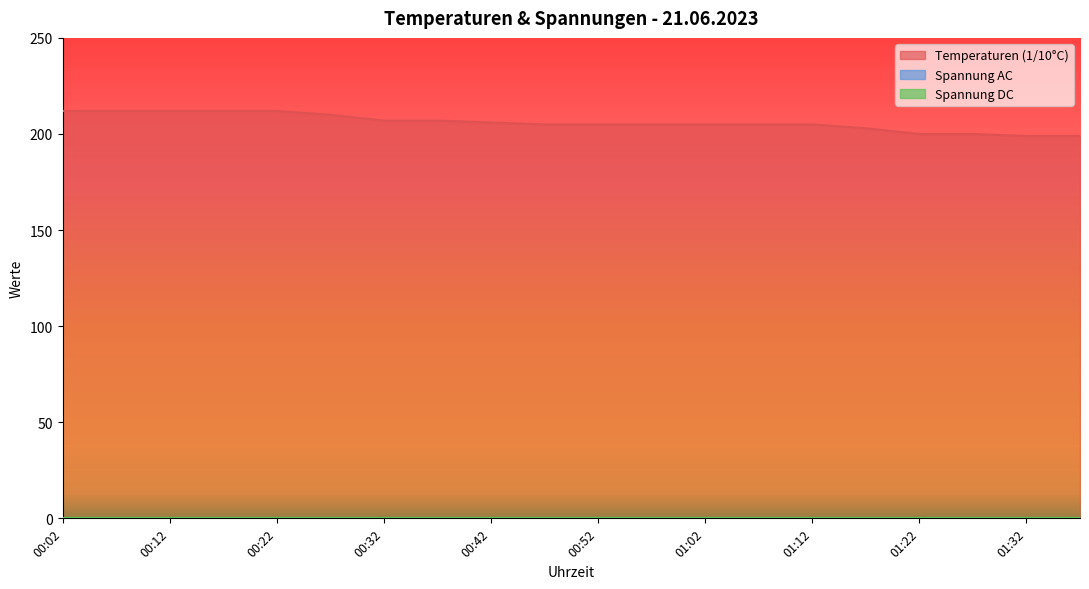

The Temperaturen_in_1_10Grad series shows 205 at 00:47. True or false?

True